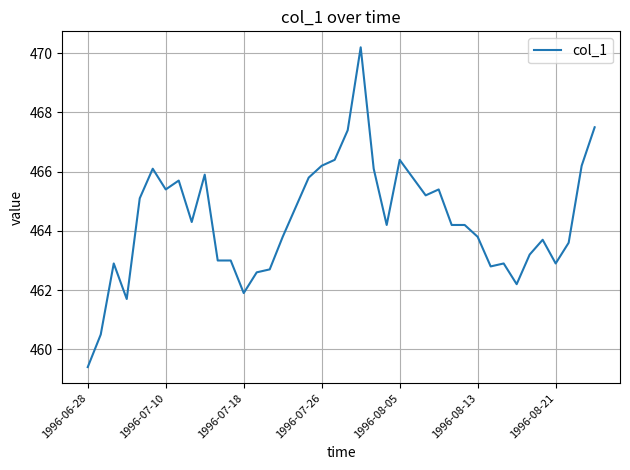

What is the difference between the maximum and minimum values?

10.8